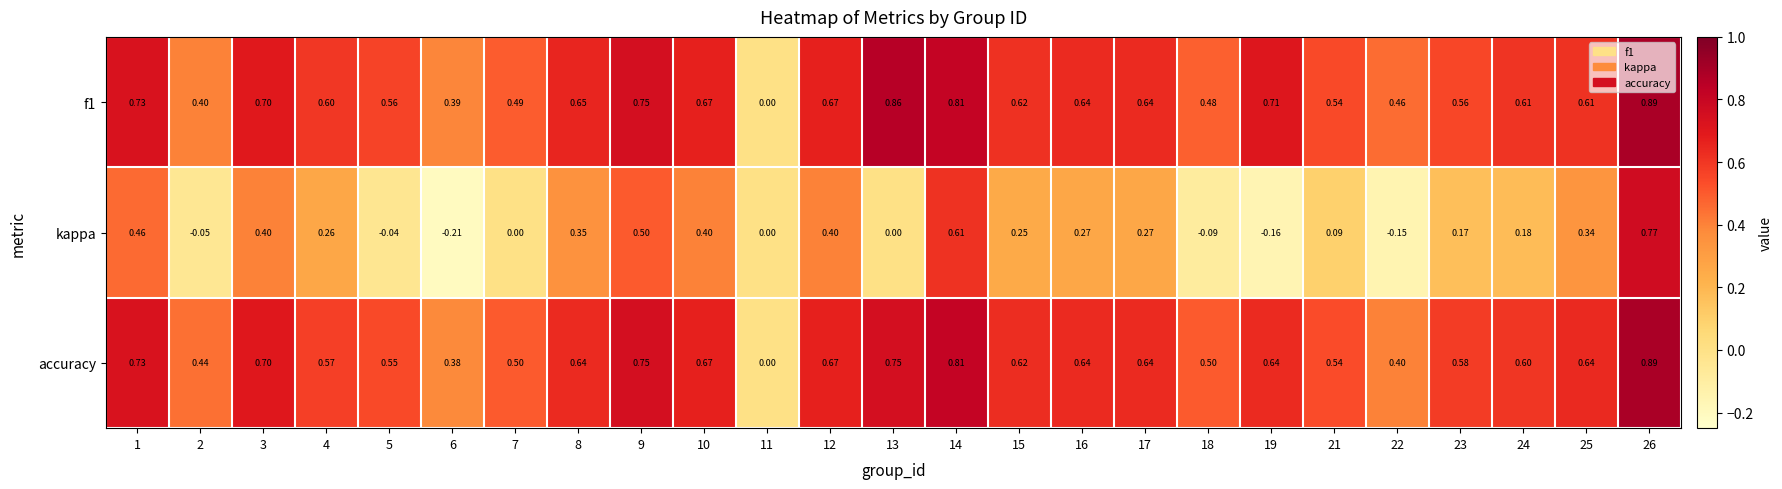

Which series has the widest spread of values?

kappa